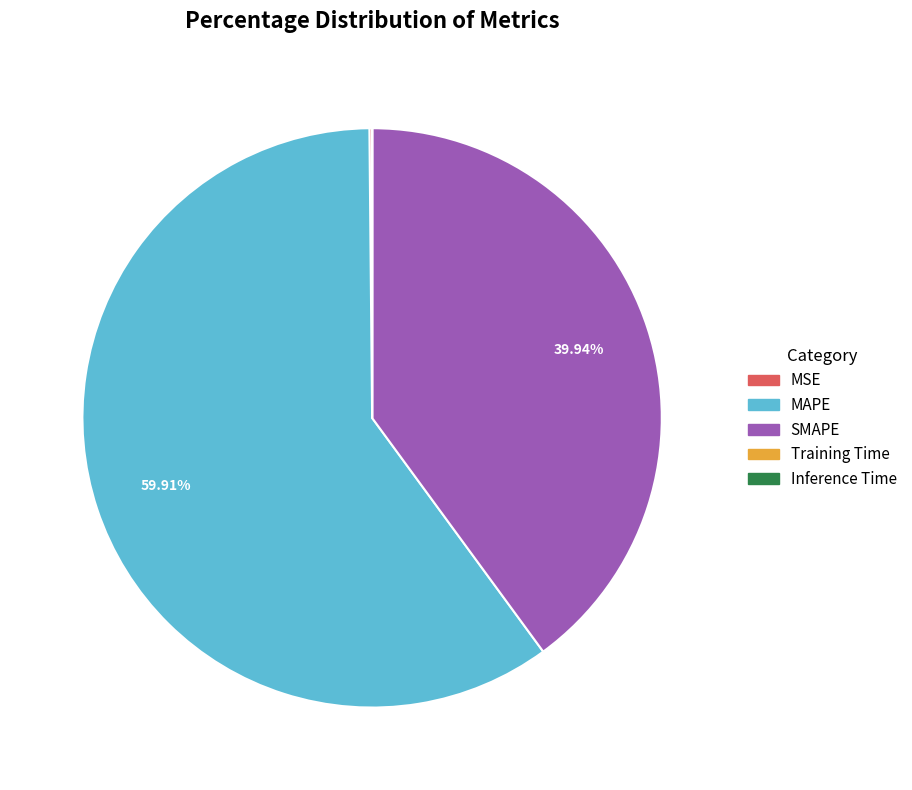

Which has a higher value, MAPE or SMAPE?

MAPE